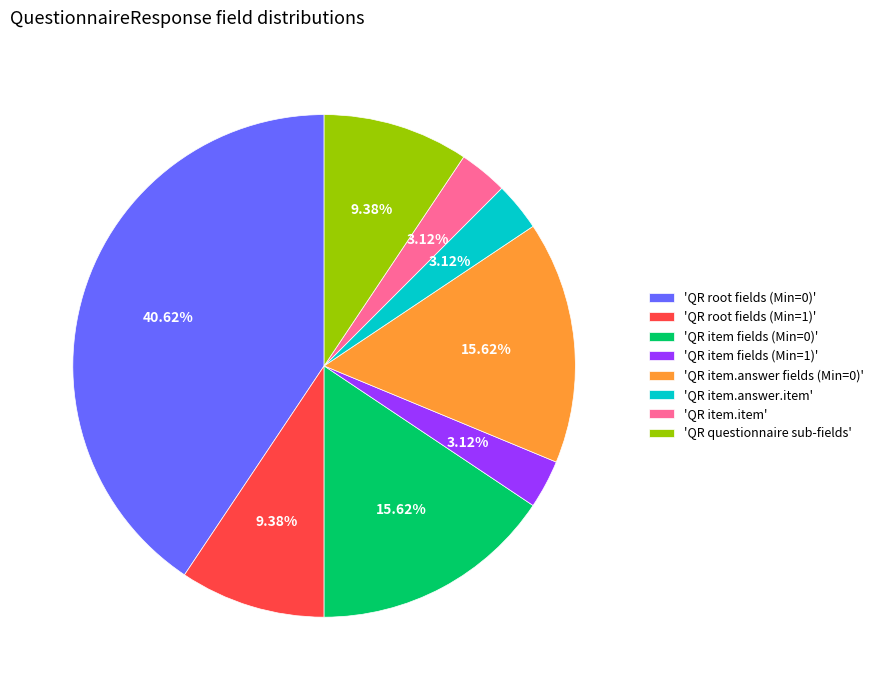

Is there a majority slice in this chart?

No